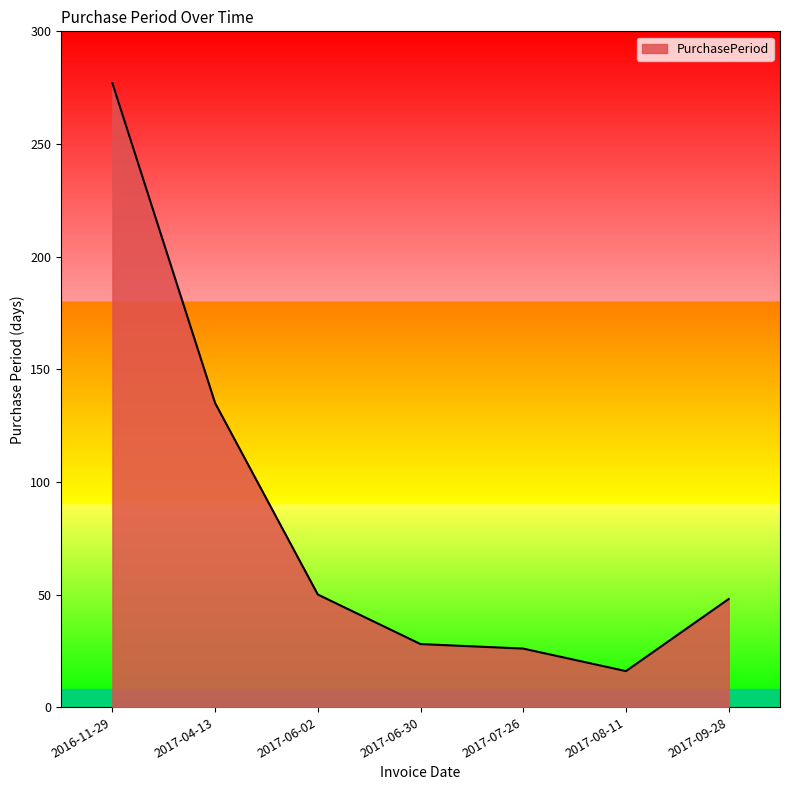

What is the minimum value shown in the chart?

16